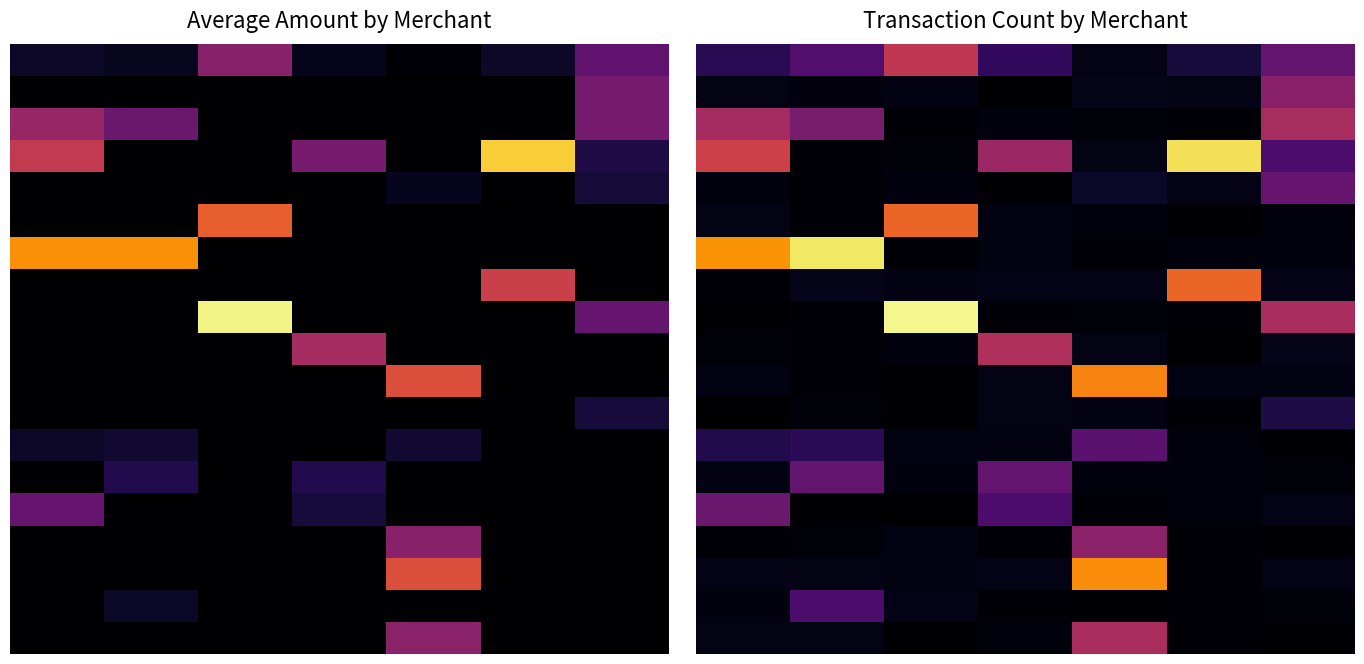

At how many categories does at least one series exceed 0?

7